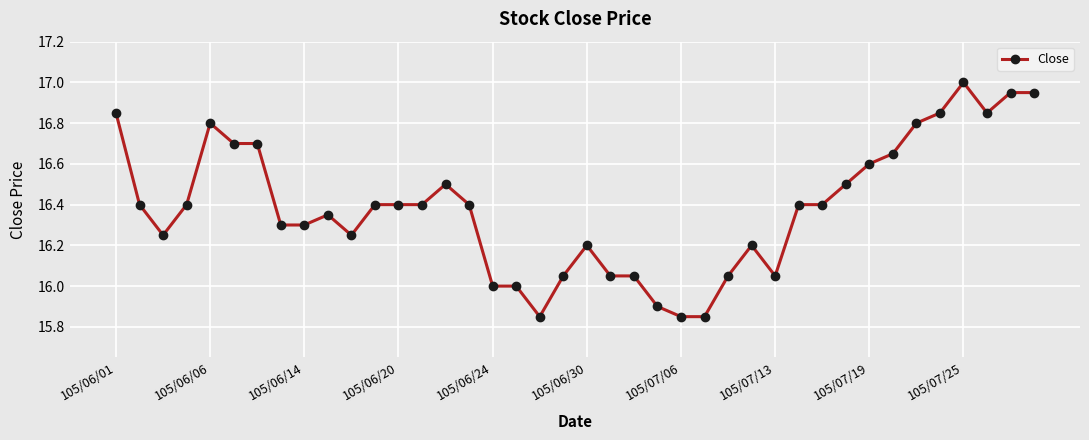

What is the maximum value shown in the chart?

17.0